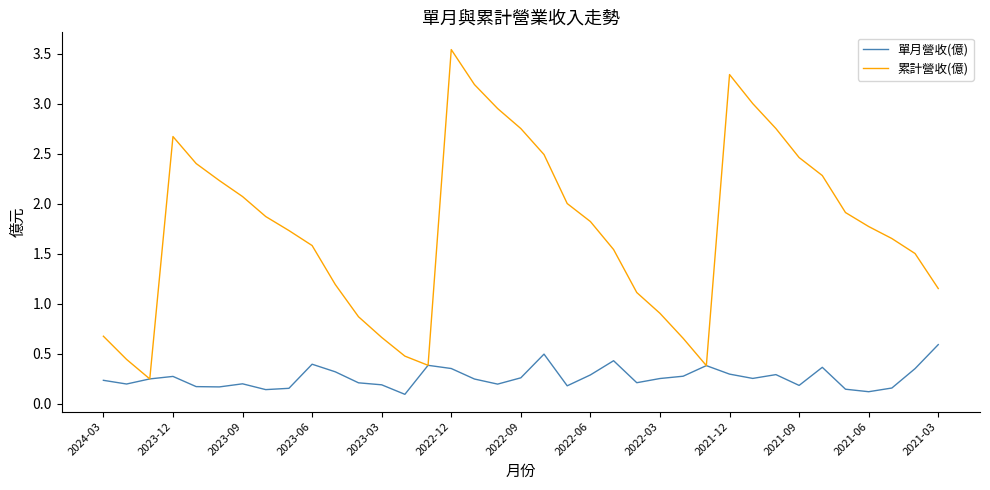

Which series has the largest range (max minus min)?

累計營收(億)